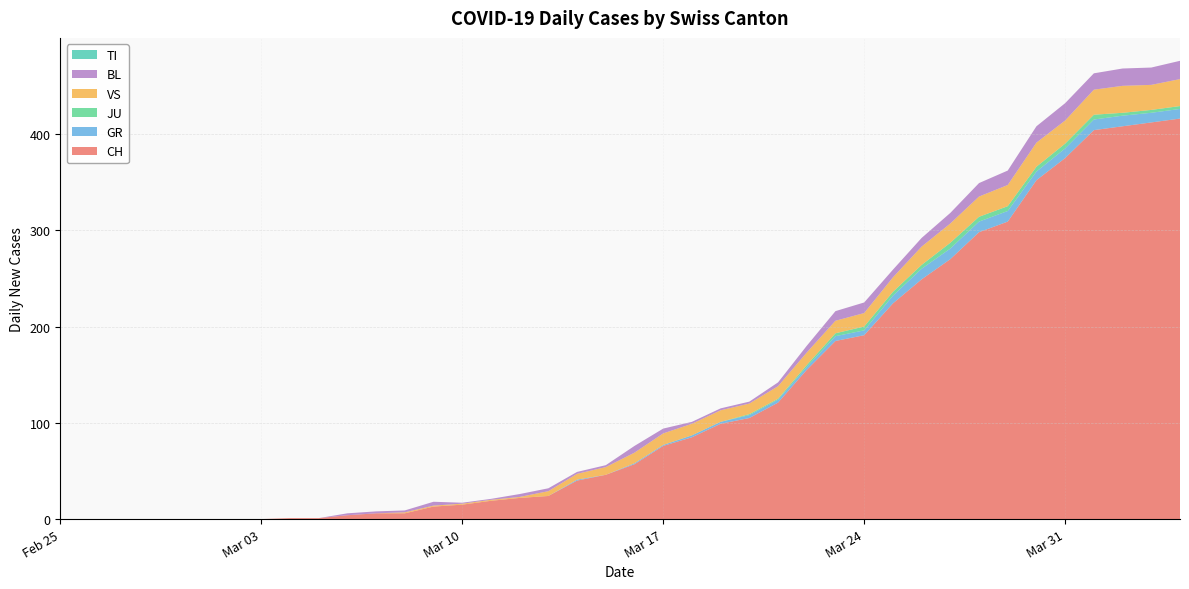

Reading right to left, what are all the values shown in this chart?

CH: 416	412	408	404	375	352	309	298	270	249	224	191	185	155	121	105	99	85	76	57	46	40	24	22	19	15	13	6	6	4	1	1	0	0	0	0	0	0	0	0
GR: 10	10	11	11	10	9	11	11	11	11	8	5	5	3	3	3	2	2	1	1	0	1	0	0	0	0	0	0	0	0	0	0	0	0	0	0	0	0	0	0
JU: 3	3	3	5	5	5	5	5	6	4	4	4	3	2	1	1	0	0	0	0	0	0	0	0	0	0	0	0	0	0	0	0	0	0	0	0	0	0	0	0
VS: 28	26	28	26	24	25	22	21	20	19	15	14	13	13	13	11	12	12	12	11	8	6	5	1	1	1	1	1	0	0	0	0	0	0	0	0	0	0	0	0
BL: 19	18	18	17	18	17	15	14	11	9	8	11	10	7	4	2	2	2	5	7	2	2	3	3	1	1	4	2	2	2	0	0	0	0	0	0	0	0	0	0
TI: 0	0	0	0	0	0	0	0	0	0	0	0	0	0	0	0	0	0	0	0	0	0	0	0	0	0	0	0	0	0	0	0	0	0	0	0	0	0	0	0